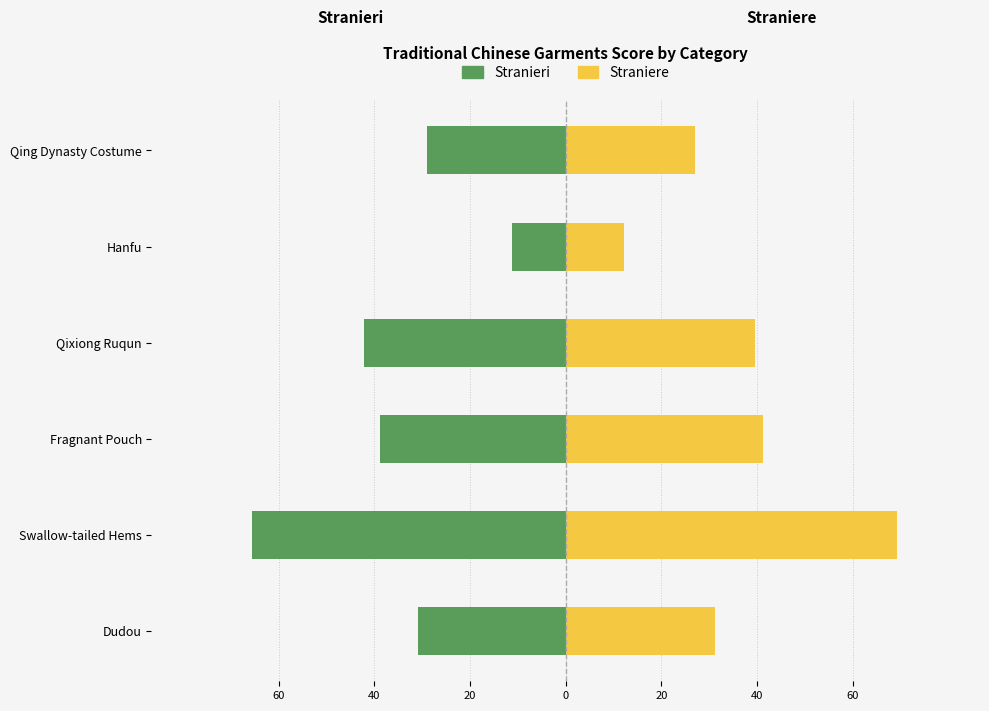

Is the value of Straniere at Swallow-tailed Hems greater than the value of Stranieri at Swallow-tailed Hems?

Yes